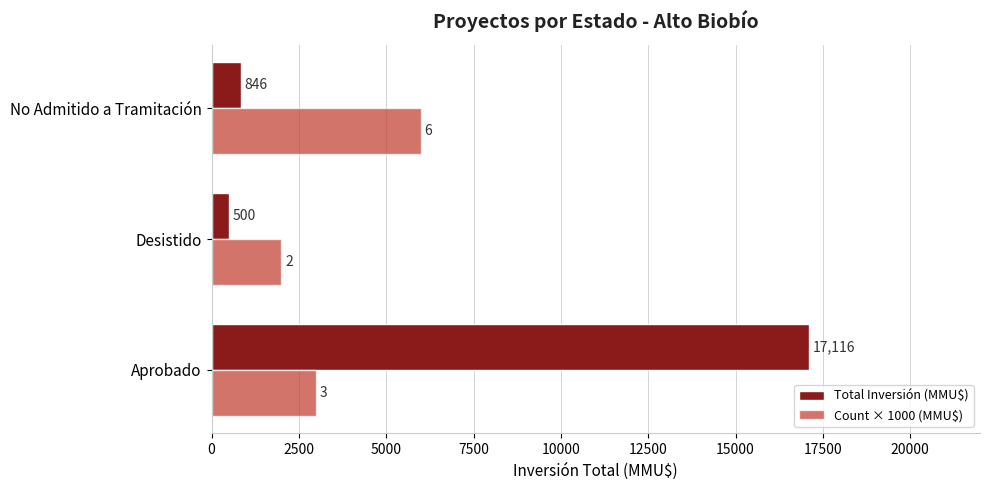

What are all the series names shown in the legend?

Total Inversión (MMU$), Count × 1000 (MMU$)